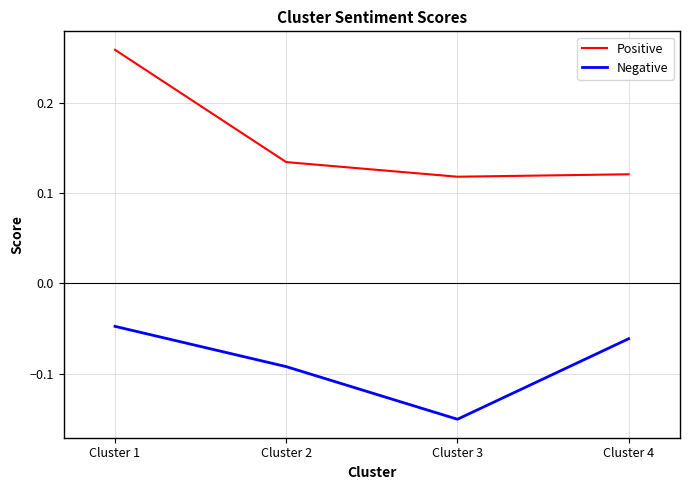

List the series in order of their peak value, highest first.

Positive, Negative